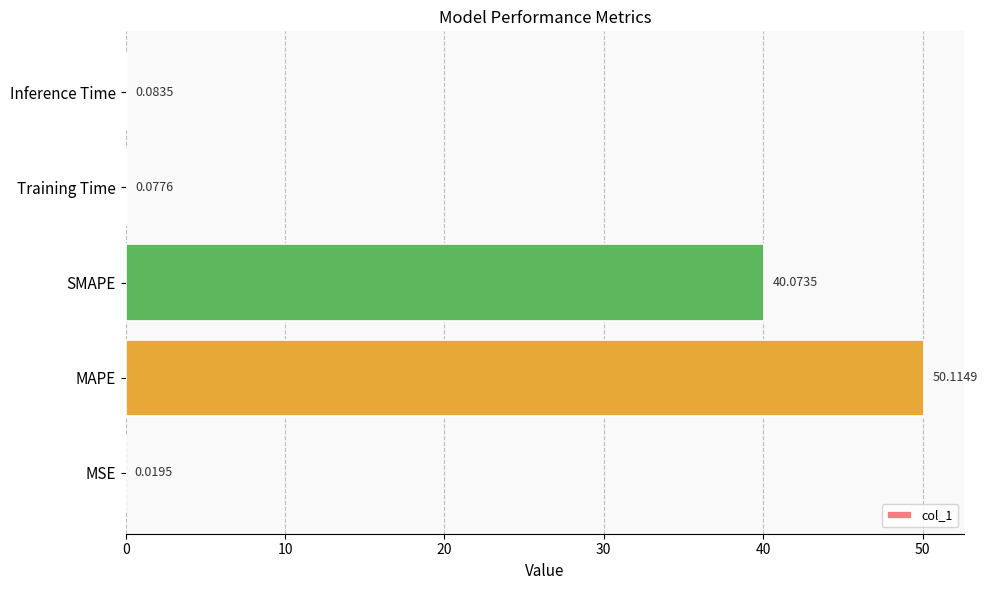

Are the bars horizontal?

Yes